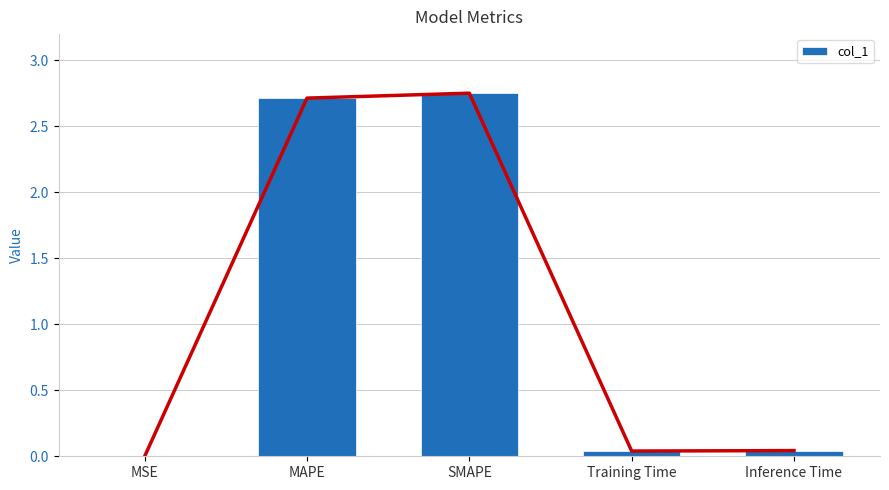

How many bars are there in total?

5